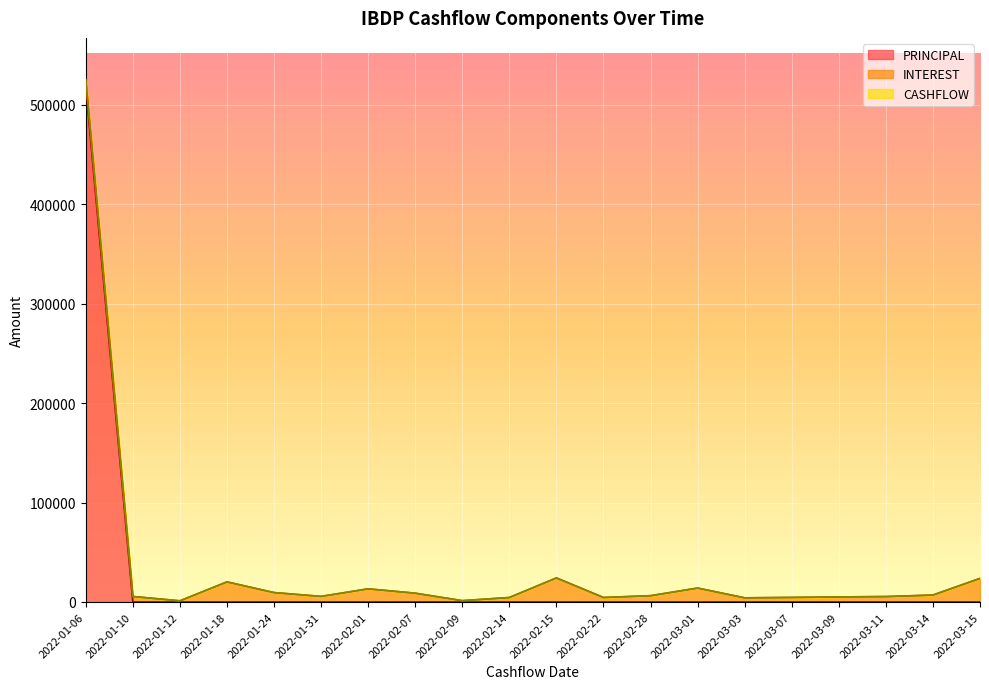

What is the average value of the CASHFLOW series?

34711.0